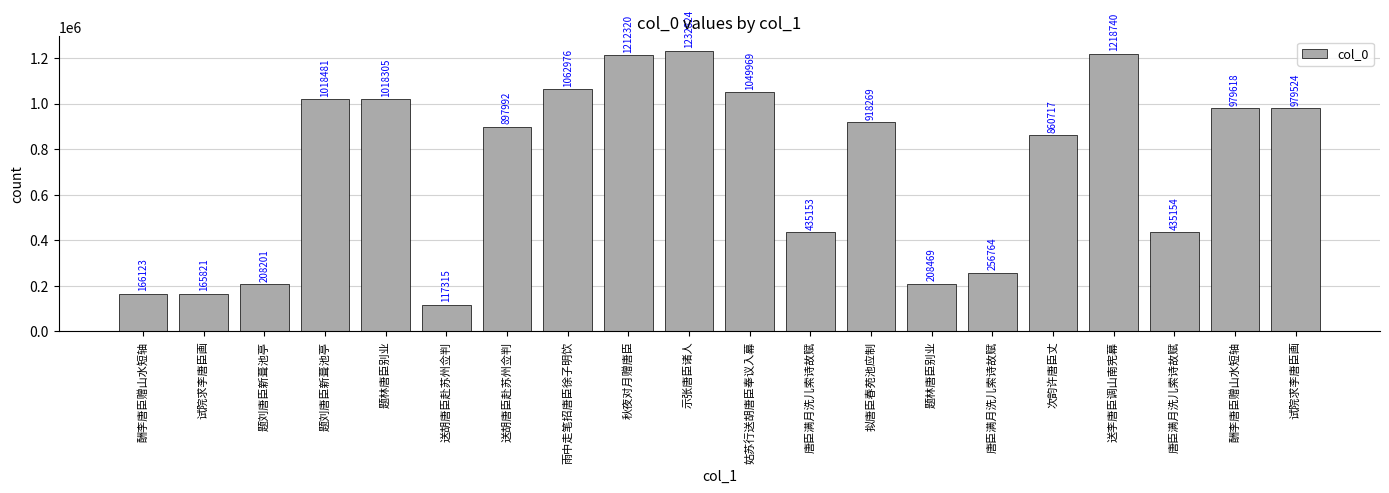

What is the label of the 7th bar from the left?

送胡唐臣赴苏州佥判